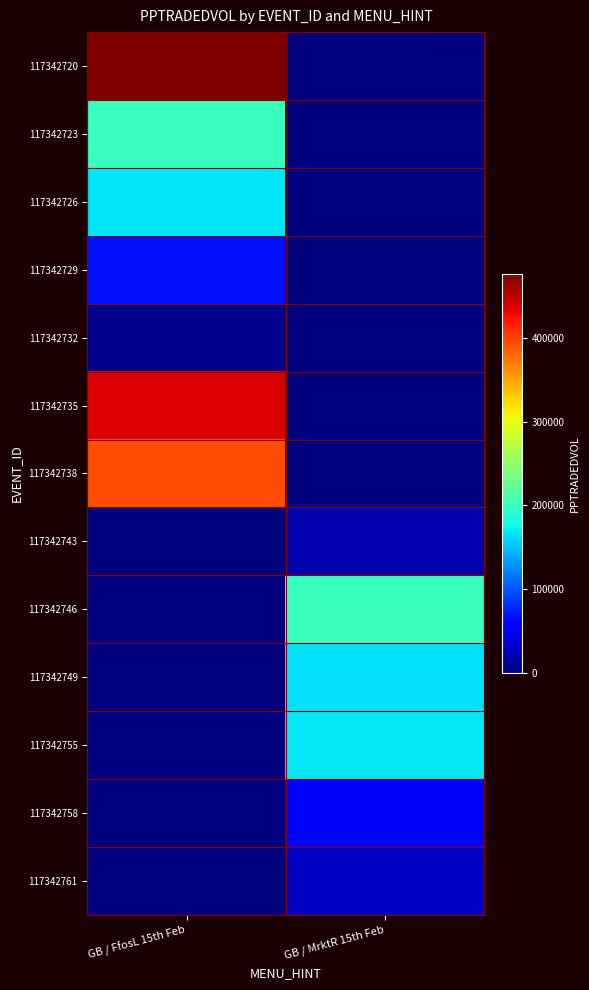

At which category is the sum across all series the highest?

GB / FfosL 15th Feb